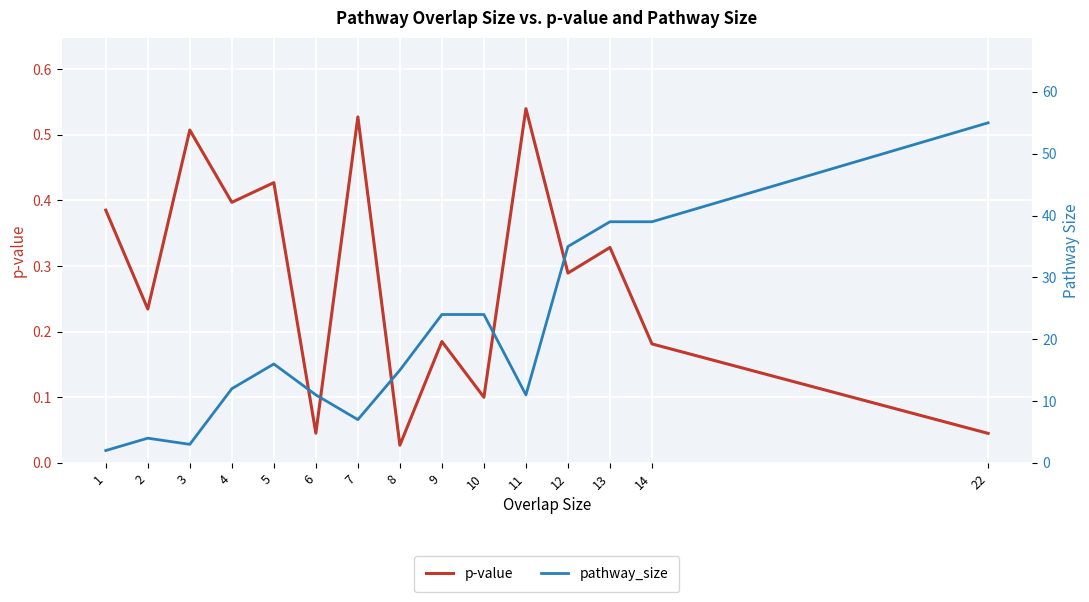

What is the difference between the highest and lowest values at 11?

10.5